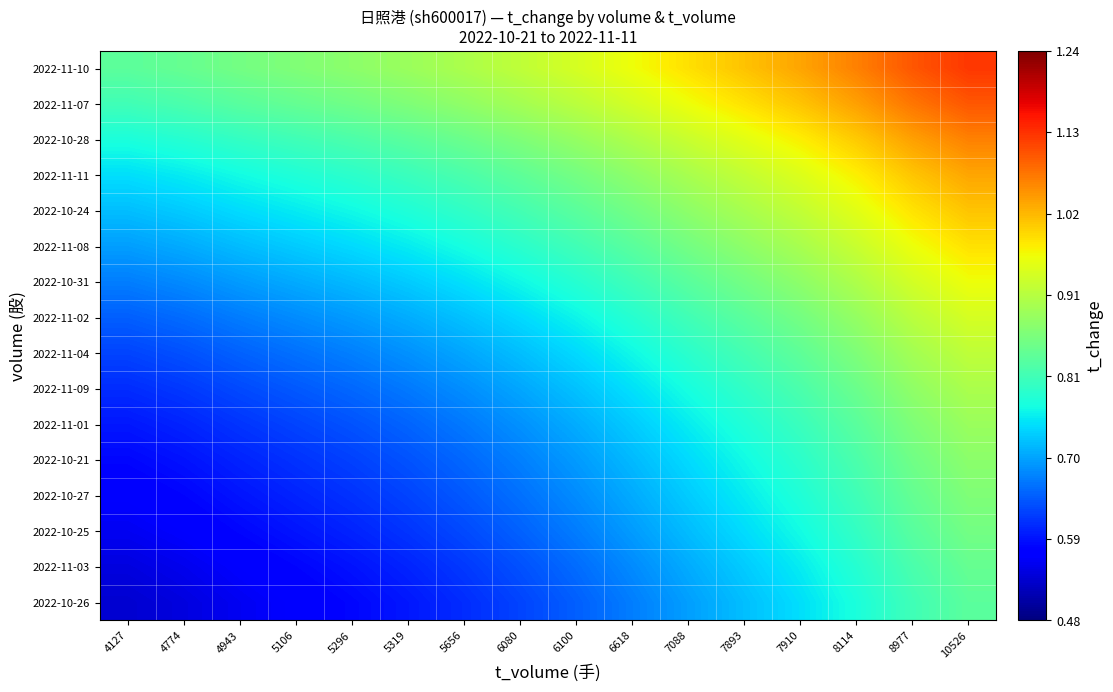

Which category has the highest value across all series?

10526